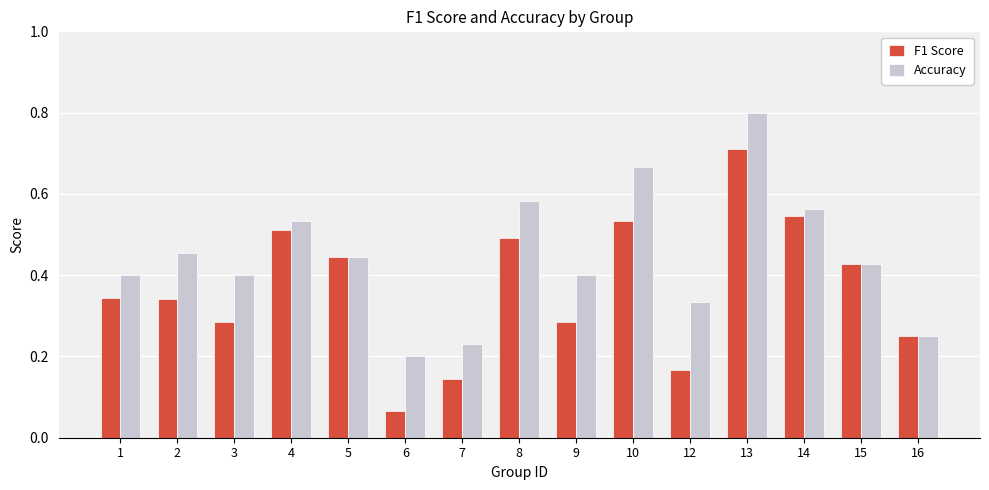

Which series has the largest total across all categories?

Accuracy